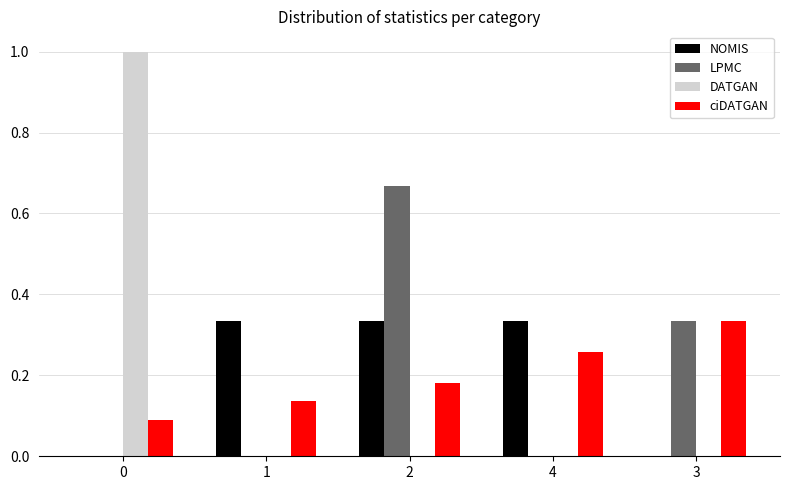

How many categories are shown in the chart?

5